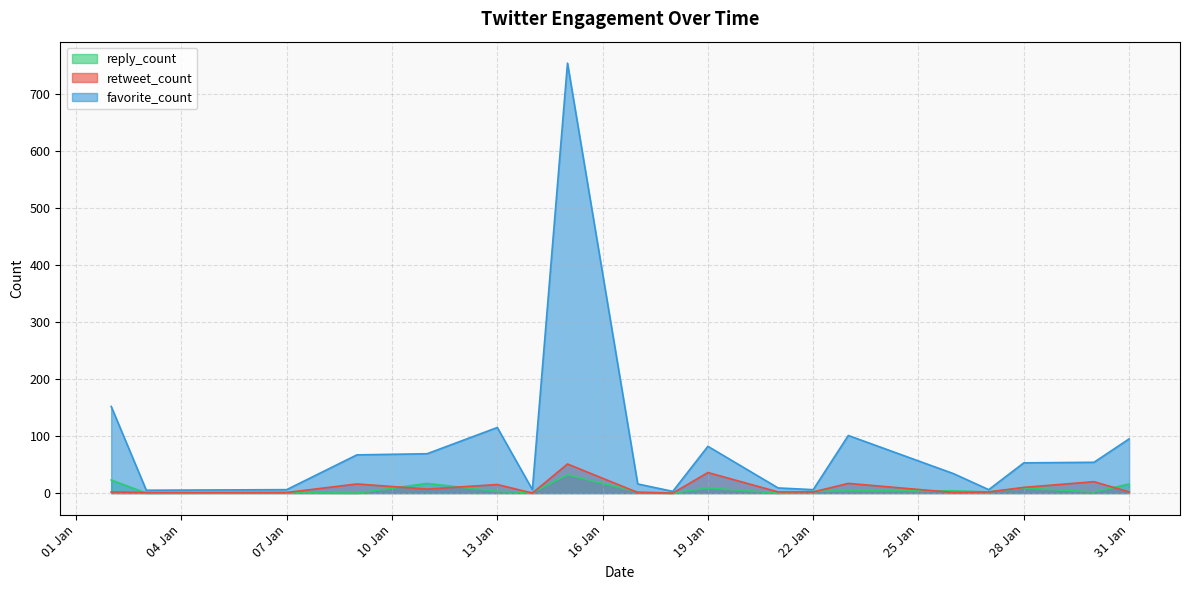

The value of favorite_count at 26/01/2023 is 34. True or false?

True